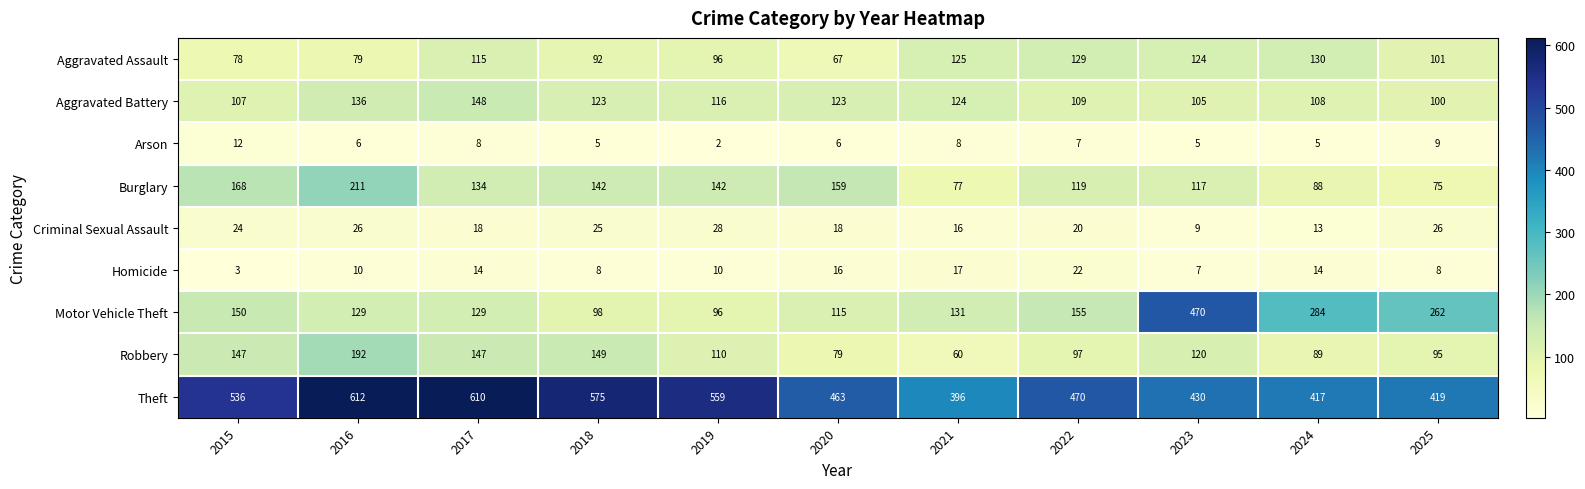

Which series has the largest total across all categories?

Theft